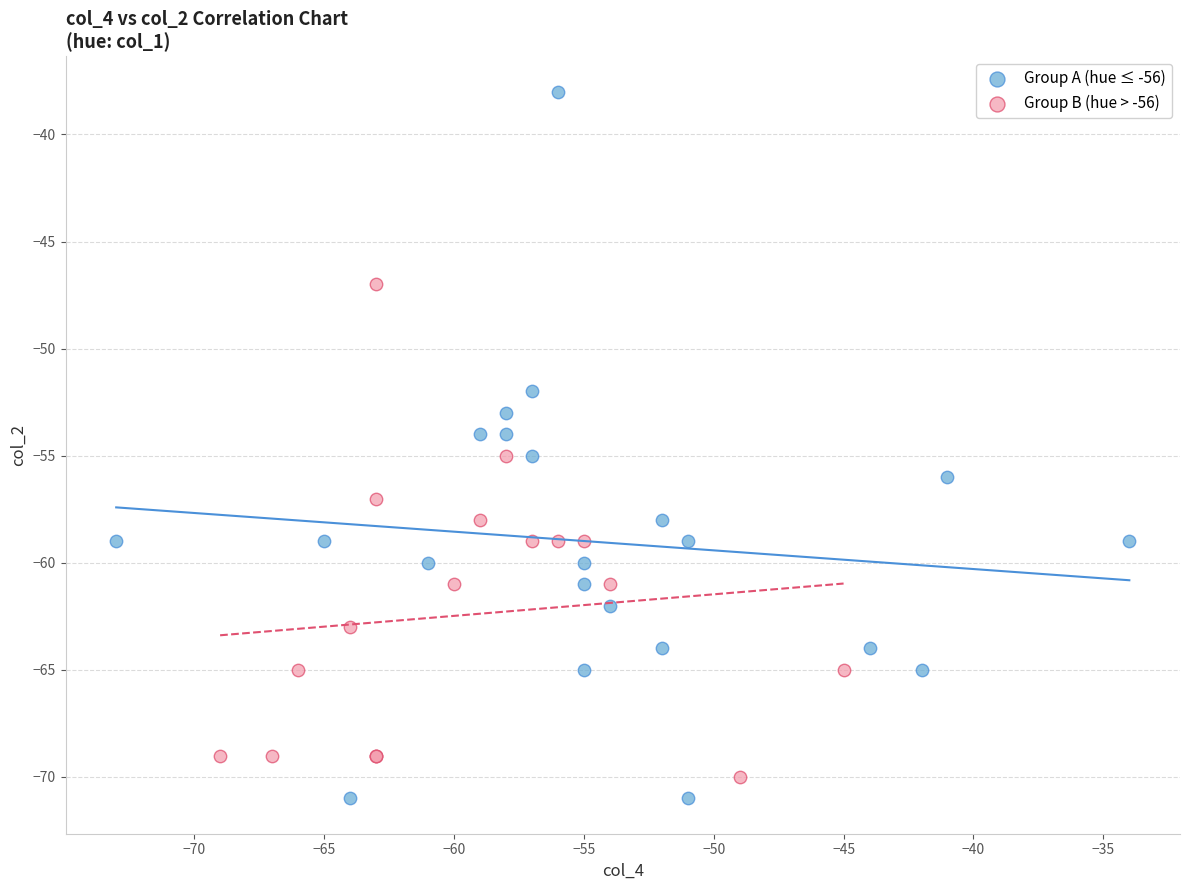

Which series reaches the minimum Y coordinate?

Group A (hue ≤ -56)